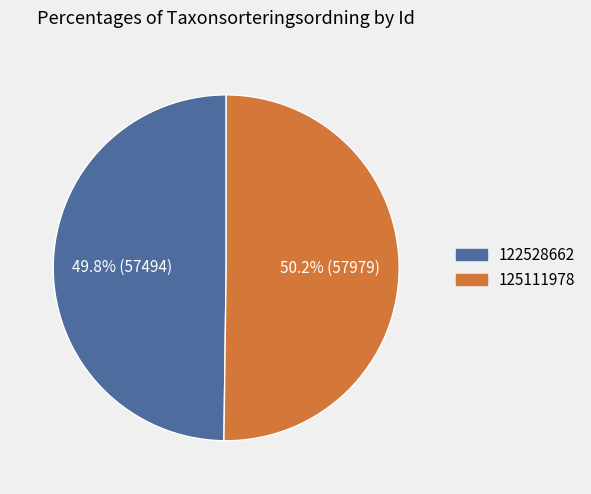

What is the ratio of the value at 122528662 to the value at 125111978?

1.0